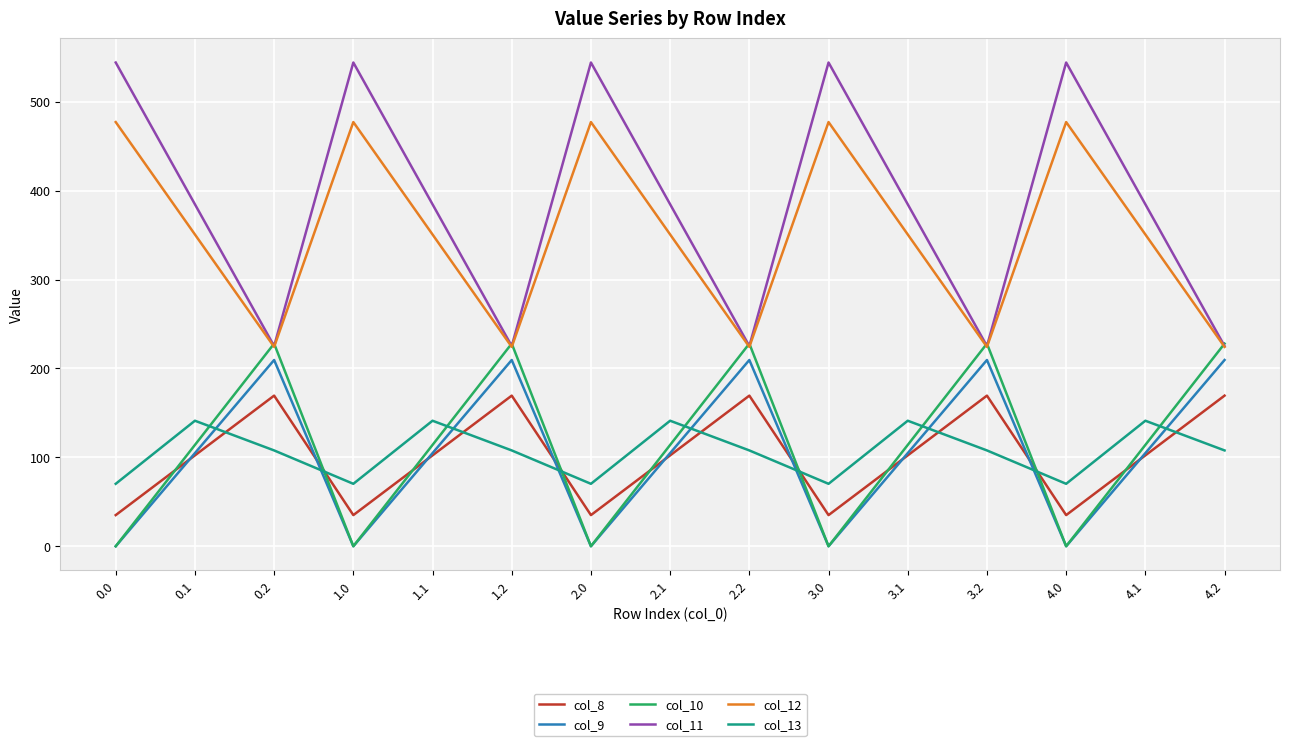

What value does the col_12 series have at 3.1?

350.8